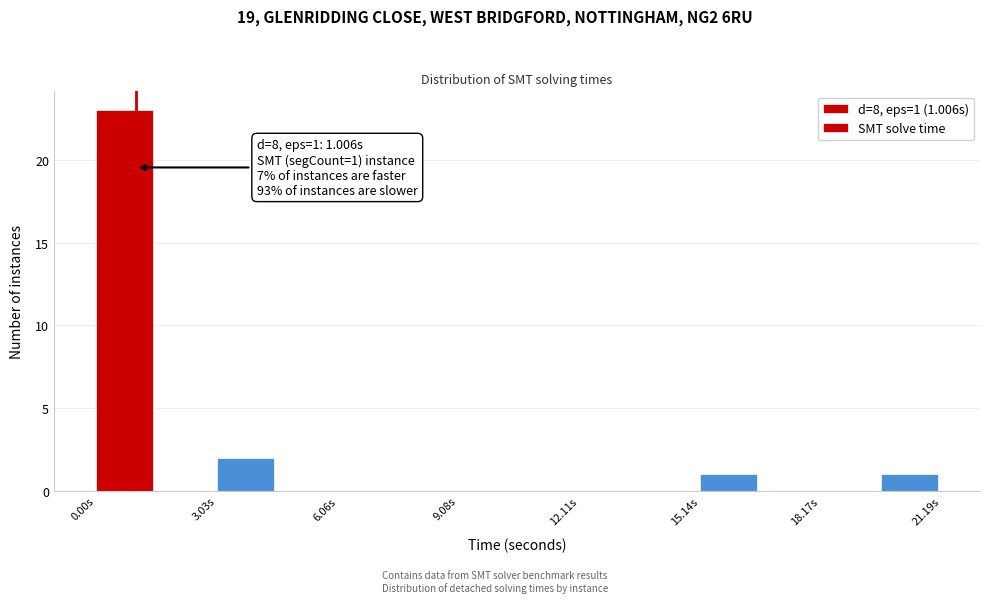

Read against the x-axis, roughly where is the centre of the tallest bar?

0.5